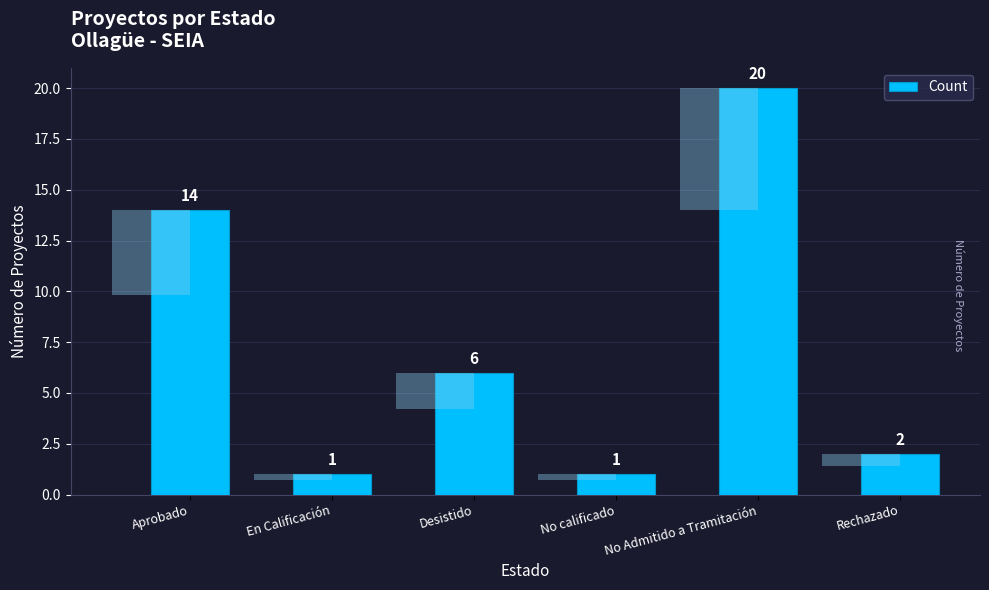

What is the label of the 1st bar from the left?

Aprobado